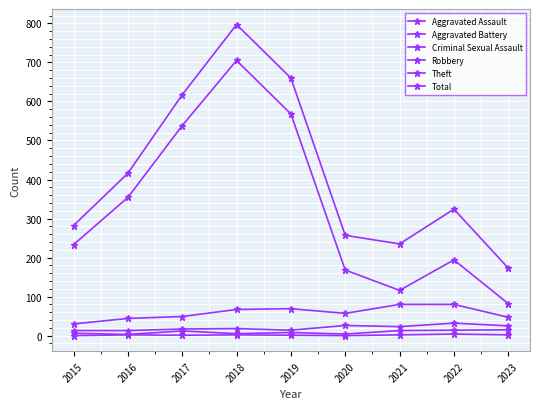

Which category has the highest value in the Aggravated Assault series?

2023